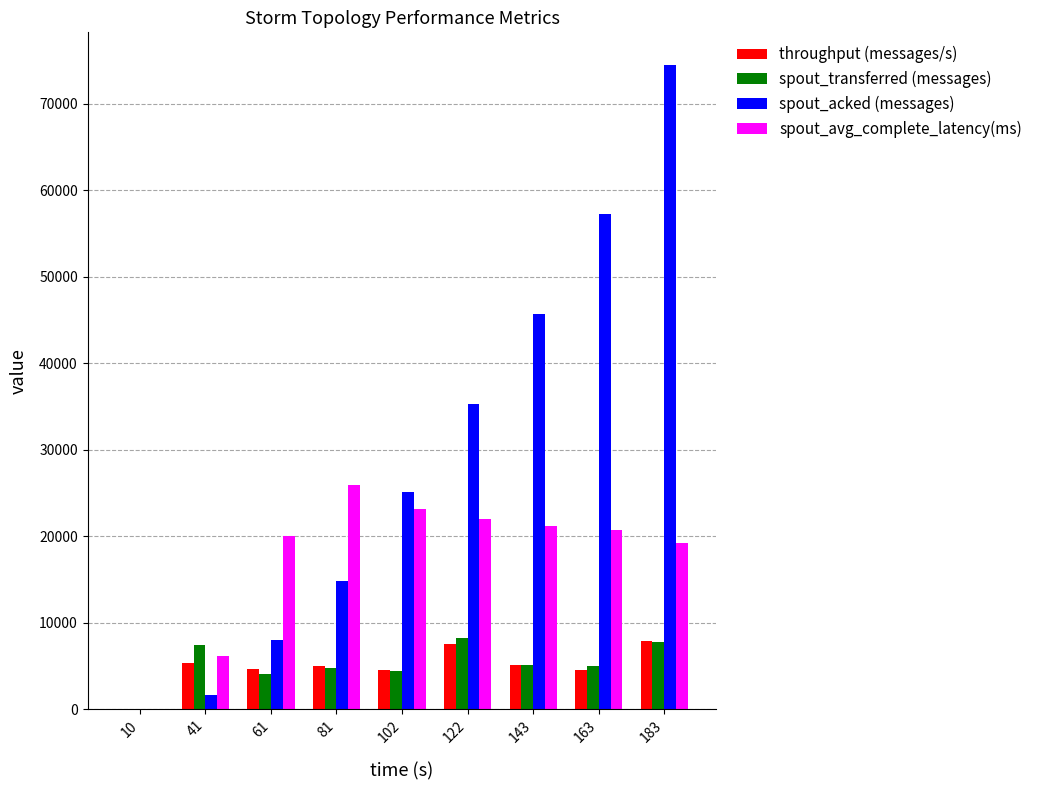

Is the value of spout_acked (messages) at 183 greater than the value of throughput (messages/s) at 81?

Yes